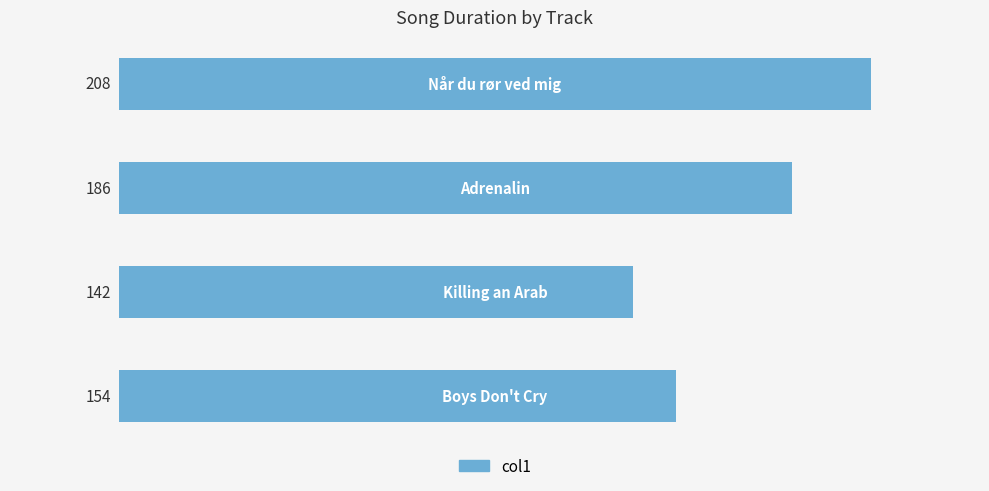

Does the chart contain stacked bars?

No